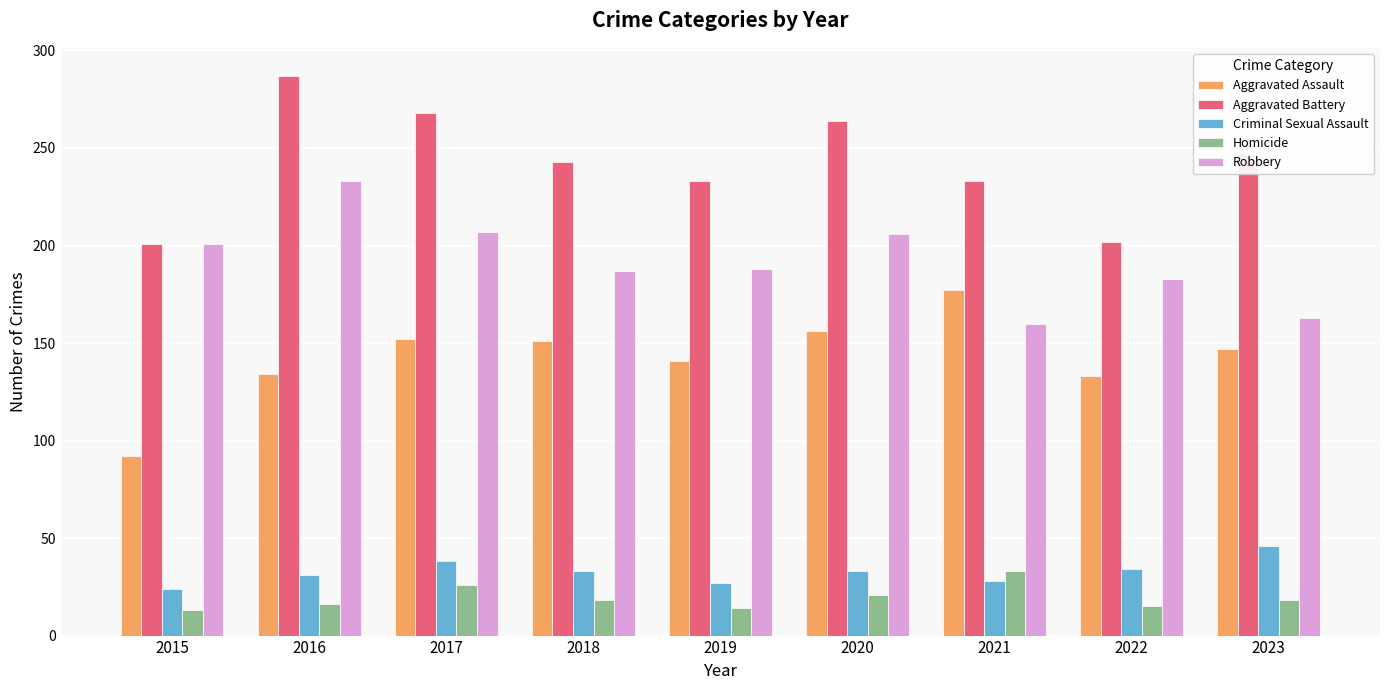

How many groups of bars are there?

9